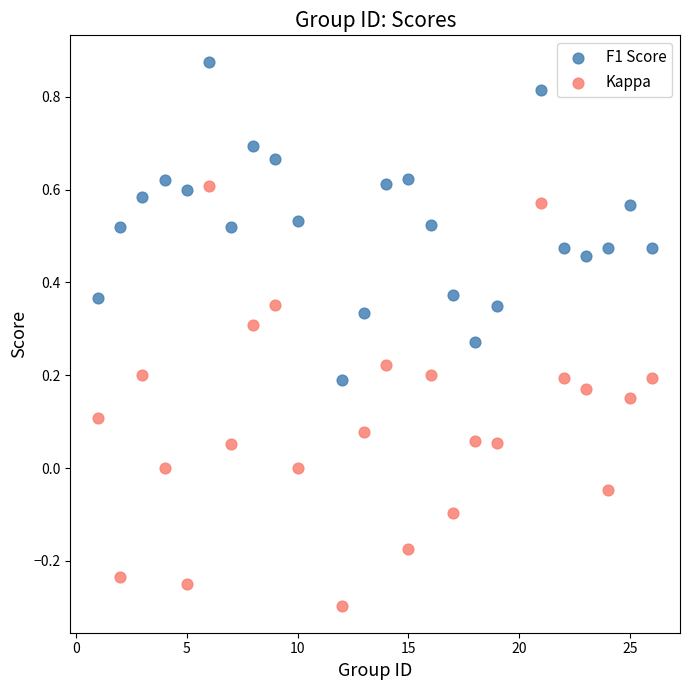

What are all the series names shown in the legend?

F1 Score, Kappa